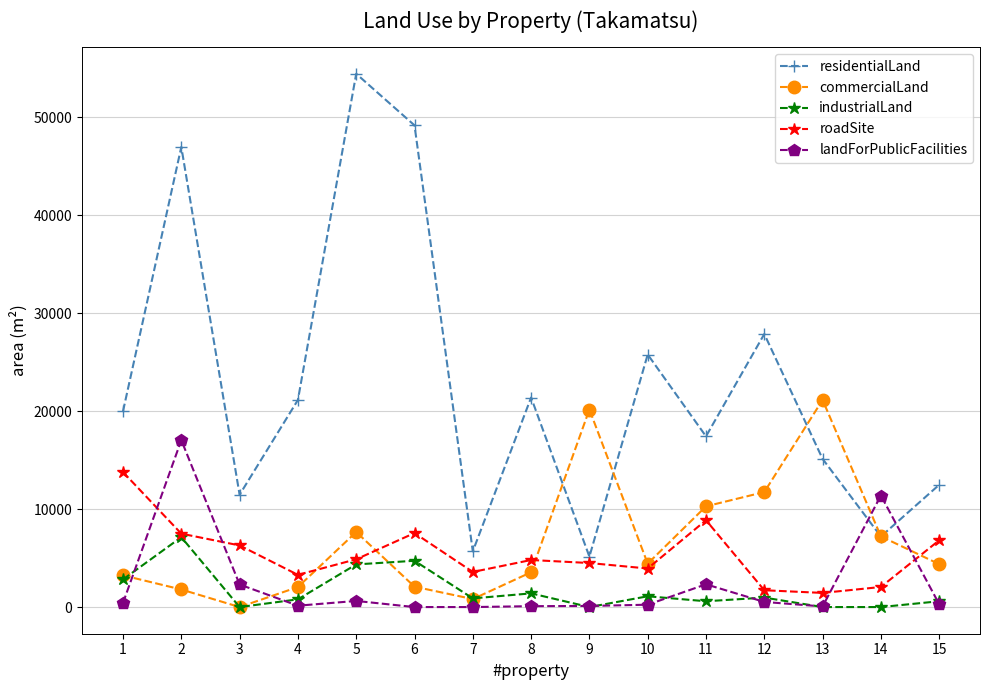

What is the sum of the residentialLand values at 3 and 12?

39330.8